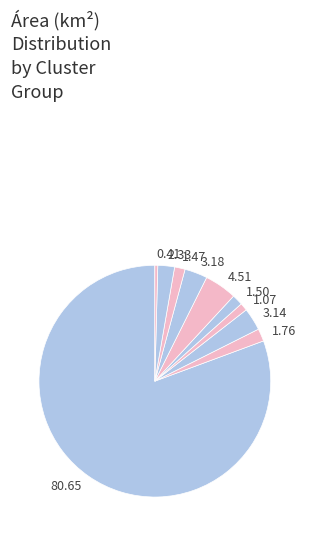

How many slices are in this pie chart?

10